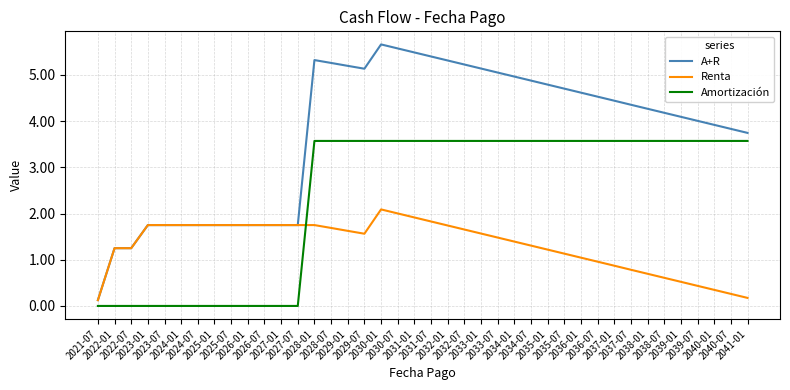

What is the difference between the second highest and minimum values in the Renta series?

1.9